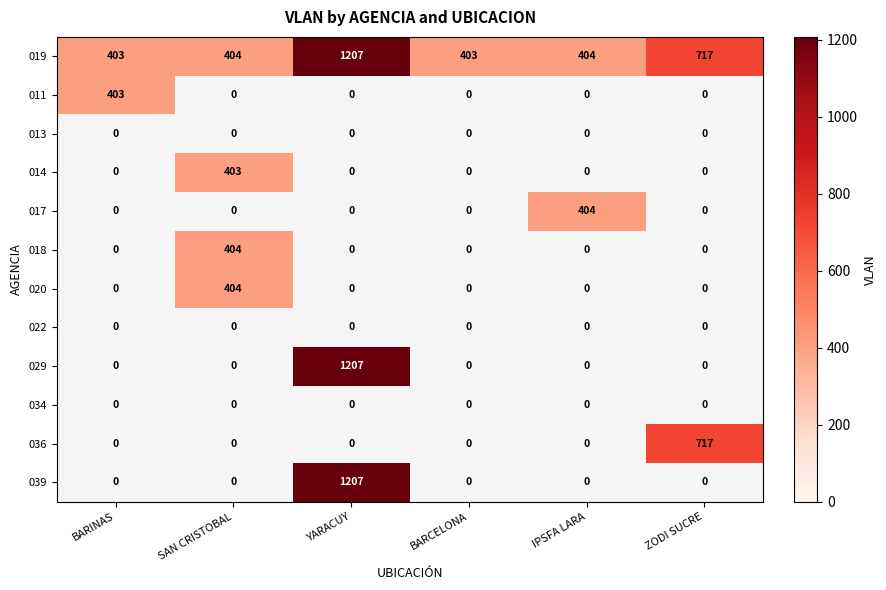

What is the greatest value displayed?

1207.0